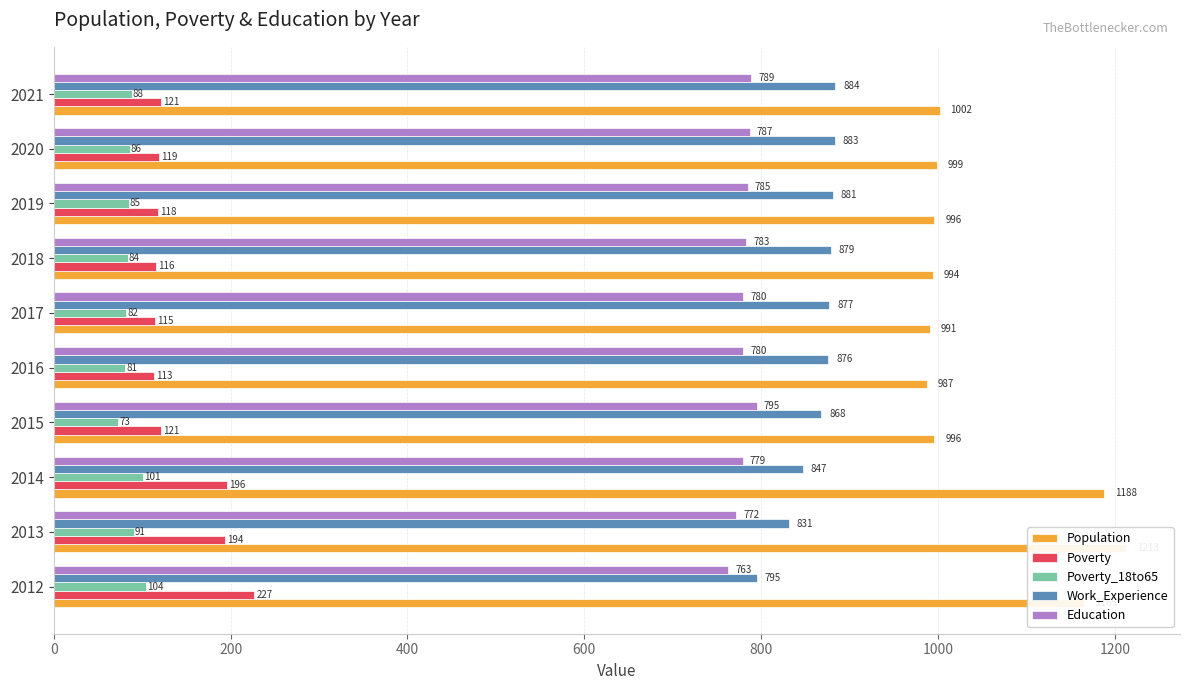

Reading left to right, list all the values displayed in this chart.

Population: 1165	1213	1188	996	987	991	994	996	999	1002
Poverty: 227	194	196	121	113	115	116	118	119	121
Poverty_18to65: 104	91	101	73	81	82	84	85	86	88
Work_Experience: 795	831	847	868	876	877	879	881	883	884
Education: 763	772	779	795	780	780	783	785	787	789